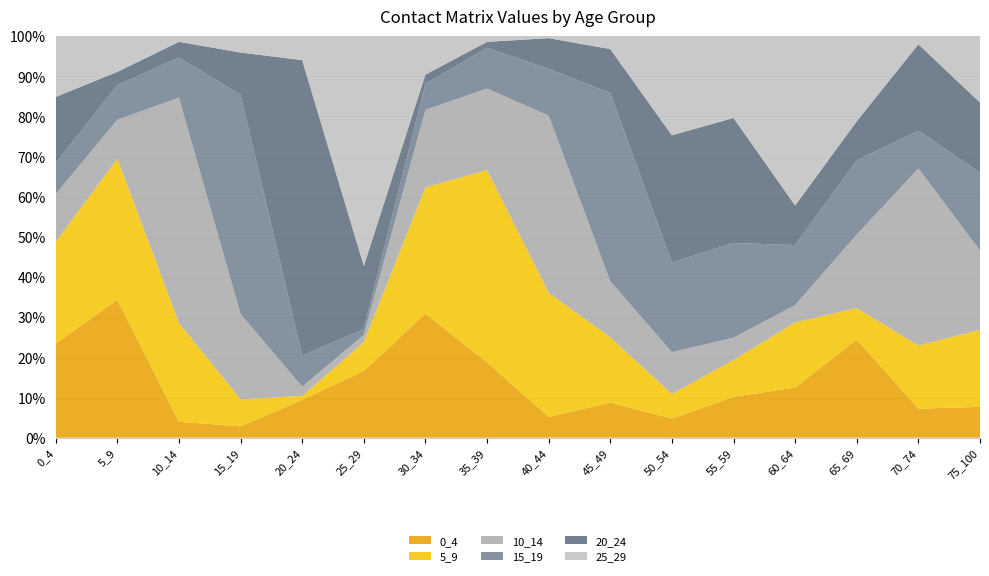

Reading right to left, list all the values displayed in this chart.

0_4: 0.0	0.0	0.0	0.0	0.0	0.1	0.1	0.1	0.4	0.4	0.4	0.3	0.1	0.1	1.0	0.4
5_9: 0.0	0.0	0.0	0.0	0.0	0.1	0.3	0.7	1.1	0.4	0.2	0.0	0.2	0.9	1.0	0.4
10_14: 0.0	0.0	0.0	0.0	0.0	0.1	0.2	0.9	0.5	0.2	0.0	0.1	0.7	2.1	0.3	0.2
15_19: 0.0	0.0	0.0	0.0	0.1	0.3	0.7	0.2	0.2	0.1	0.0	0.2	1.9	0.4	0.3	0.1
20_24: 0.0	0.0	0.0	0.0	0.1	0.4	0.2	0.2	0.0	0.0	0.4	2.0	0.4	0.1	0.1	0.3
25_29: 0.0	0.0	0.0	0.1	0.1	0.3	0.0	0.0	0.0	0.1	1.4	0.2	0.1	0.1	0.3	0.3